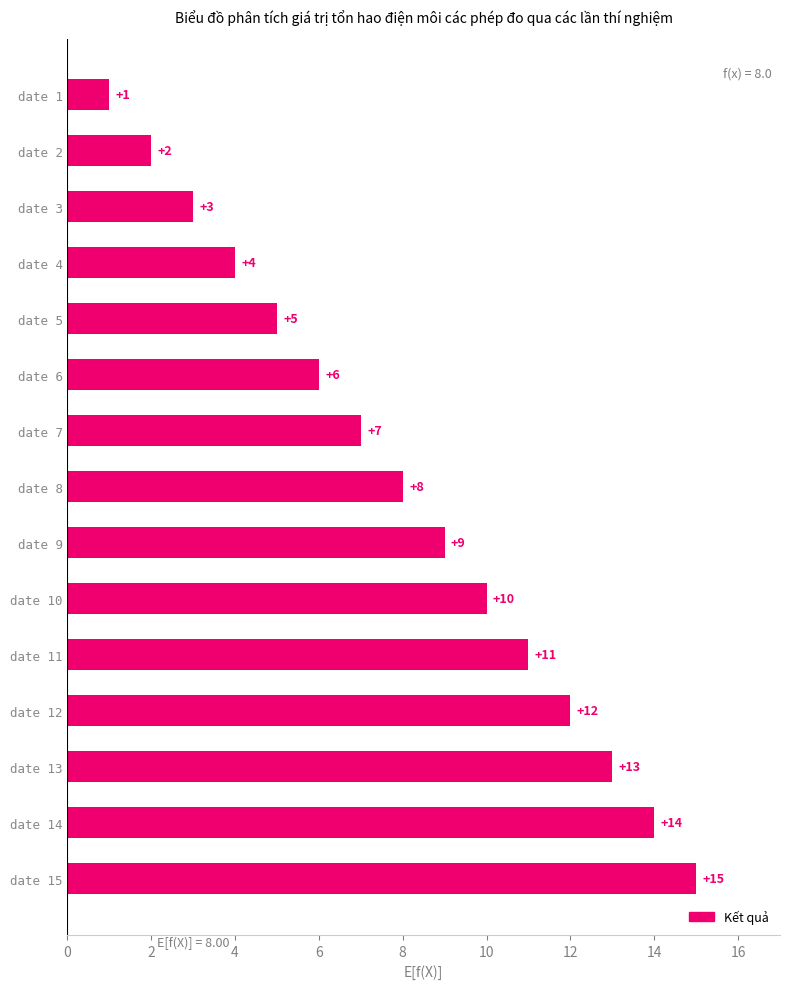

What is the change in value from date 12 to date 4?

-8